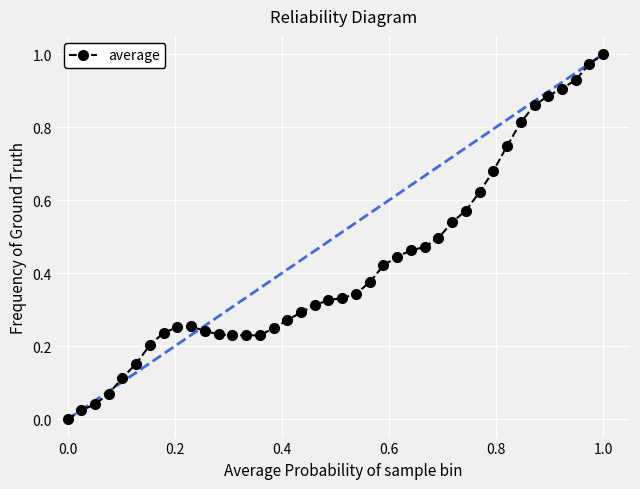

What is the sum of all values?

16.8